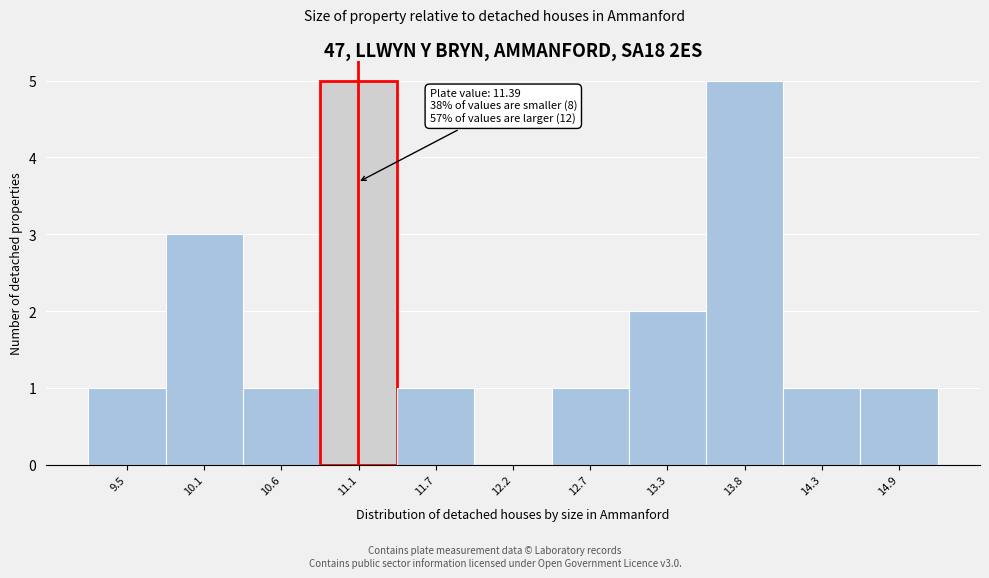

Reading left to right, what are all the values shown in this chart?

9.5=1	10.1=3	10.6=1	11.1=5	11.7=1	12.2=0	12.7=1	13.3=2	13.8=5	14.3=1	14.9=1